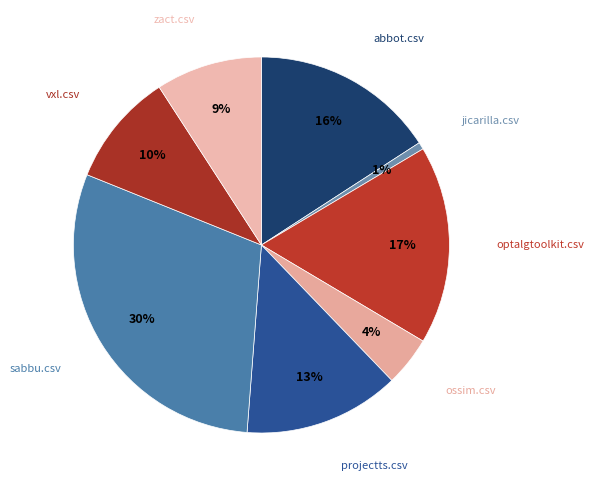

How many segments does this pie chart have?

8